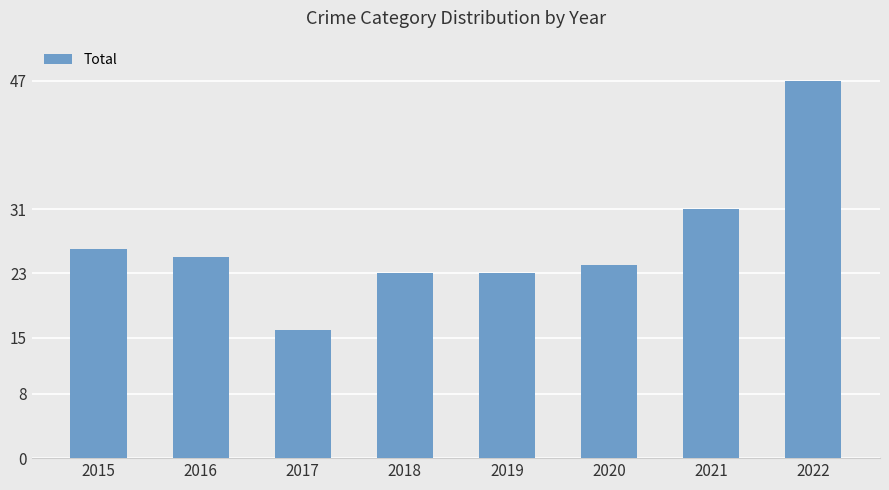

Which category has the lowest value across all series?

2017